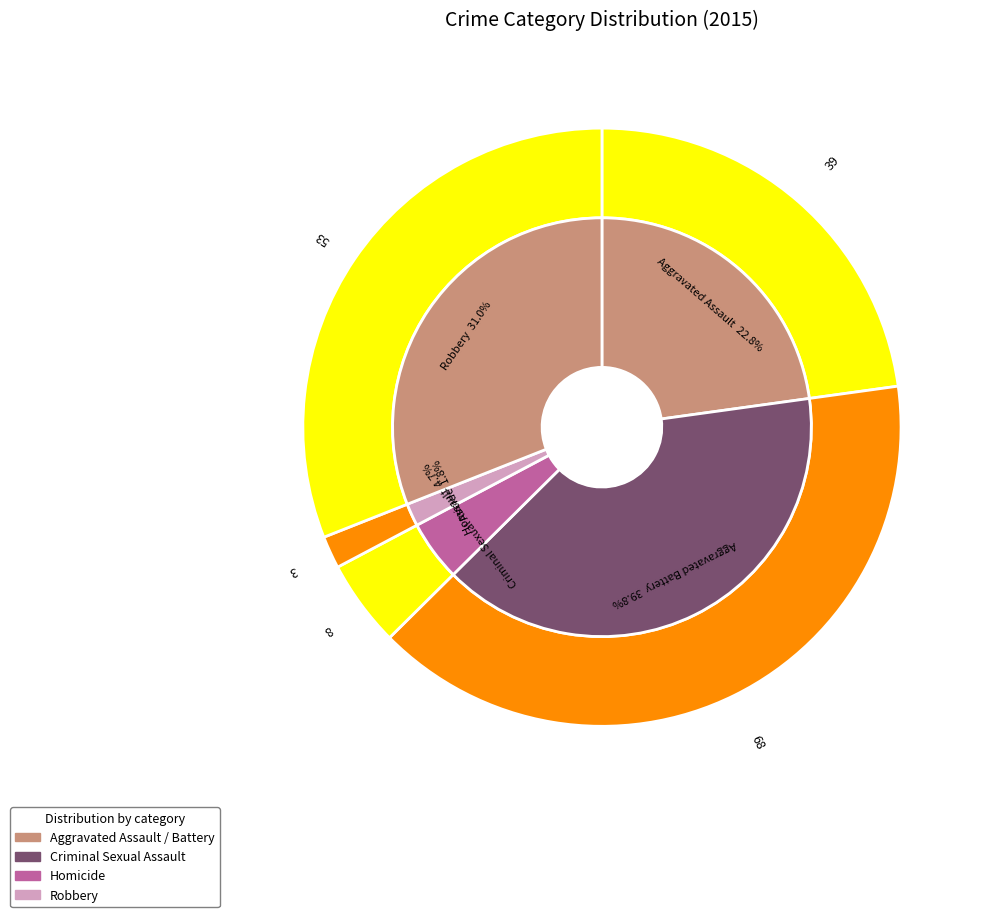

Which category has the smallest portion of the pie?

Homicide